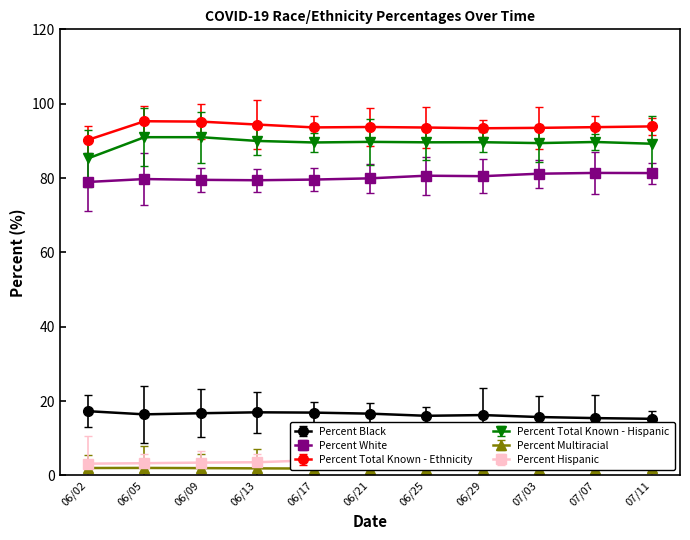

At which category does Percent Multiracial reach its first local valley?

07/03